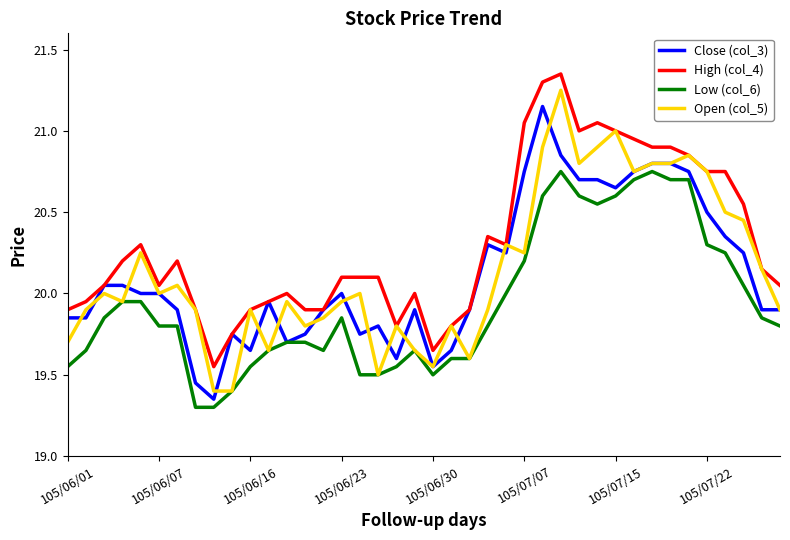

How many lines are shown in the chart?

4